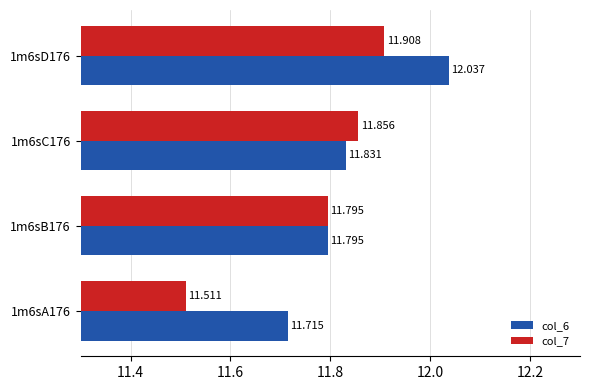

Is the value of col_7 at 1m6sB176 greater than the value of col_6 at 1m6sC176?

No